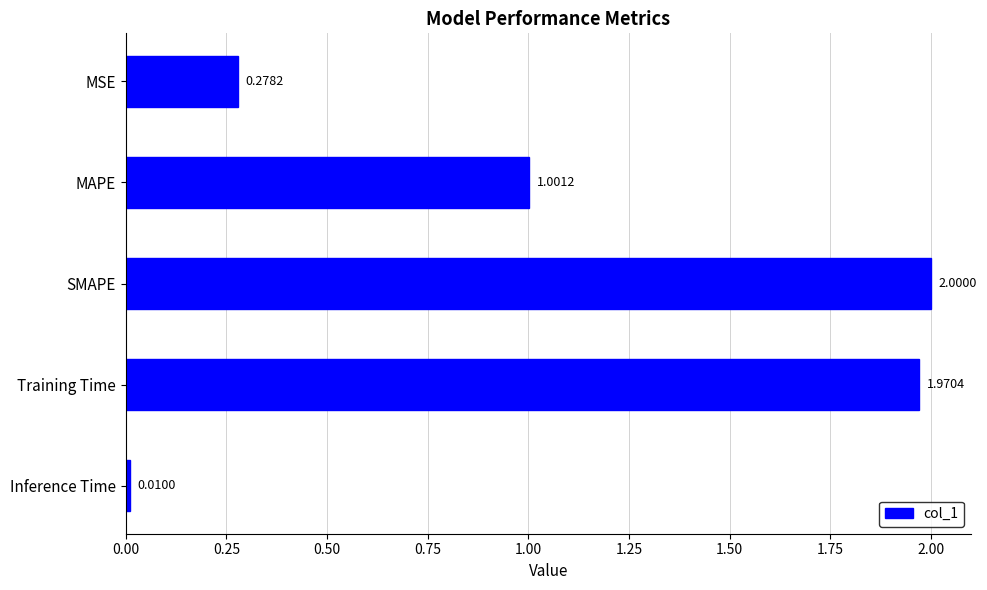

How many bars are there in total?

5